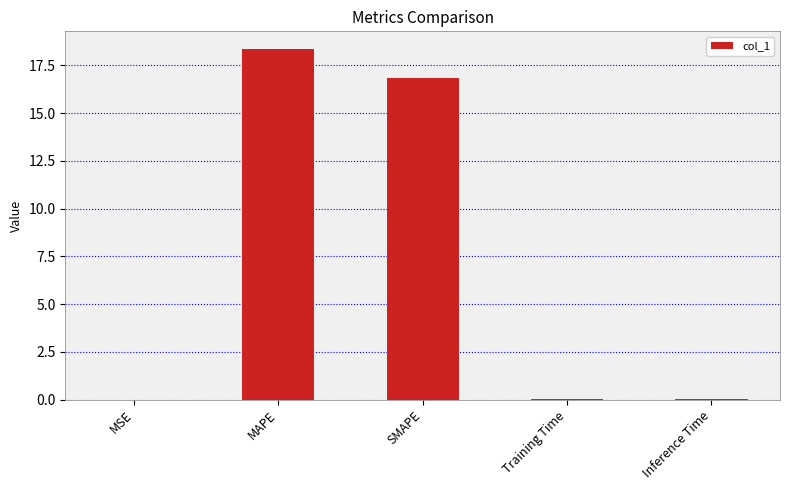

Which has a higher value, Inference Time or SMAPE?

SMAPE